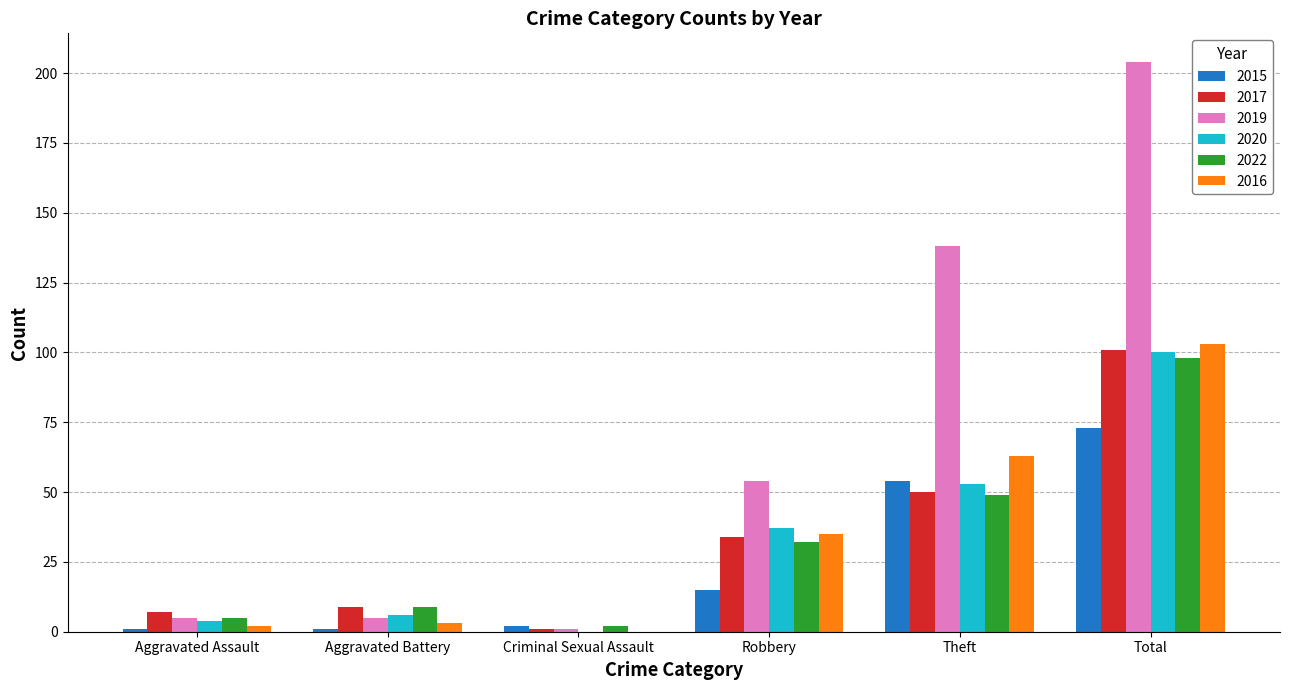

The 2017 series shows 171 at Total. True or false?

False